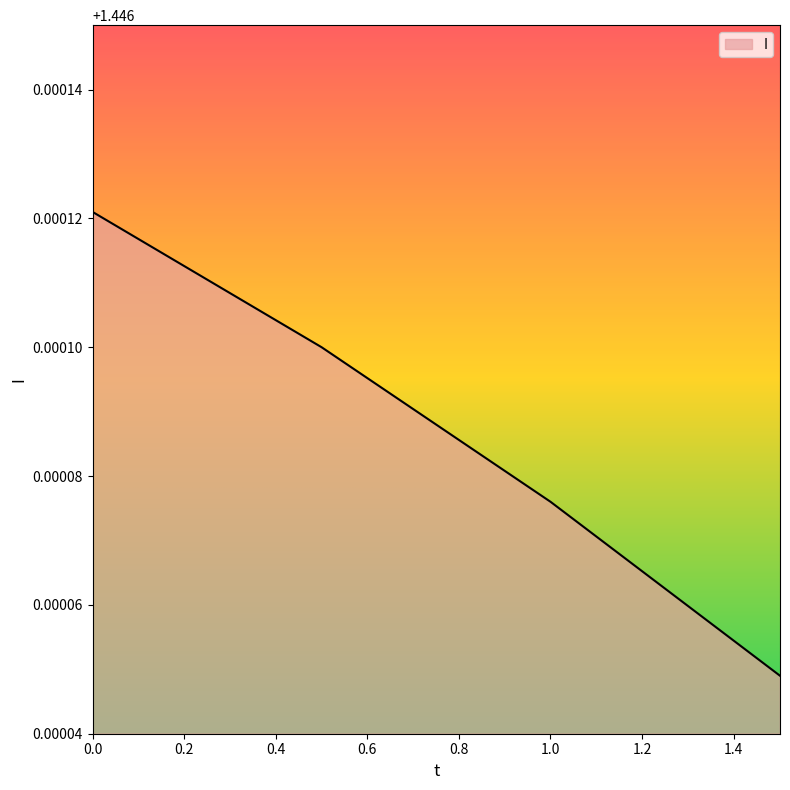

True or false: the data has more than 2 interior local peaks.

False